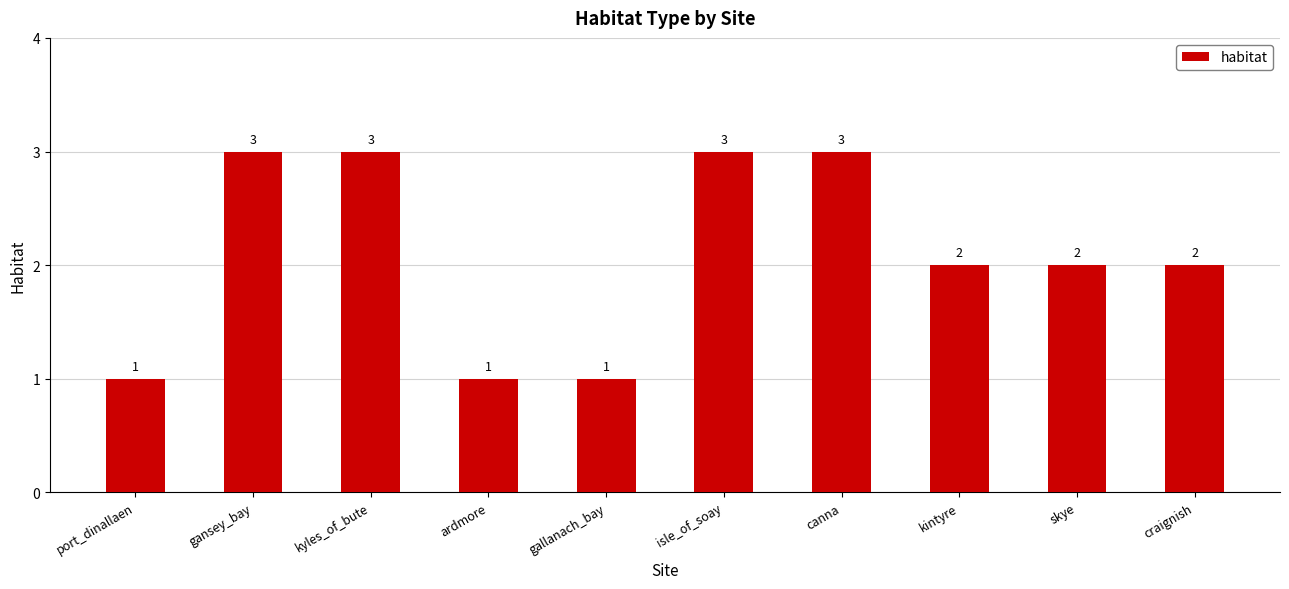

What is the label of the 4th bar from the left?

ardmore